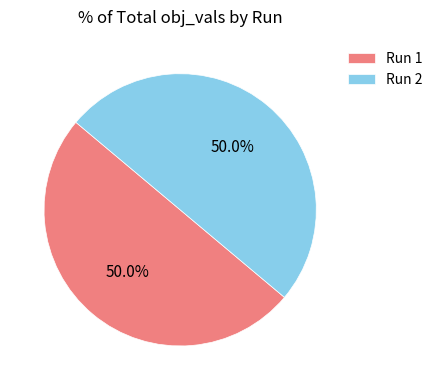

Is the sum of Run 1 and Run 2 greater than half?

Yes